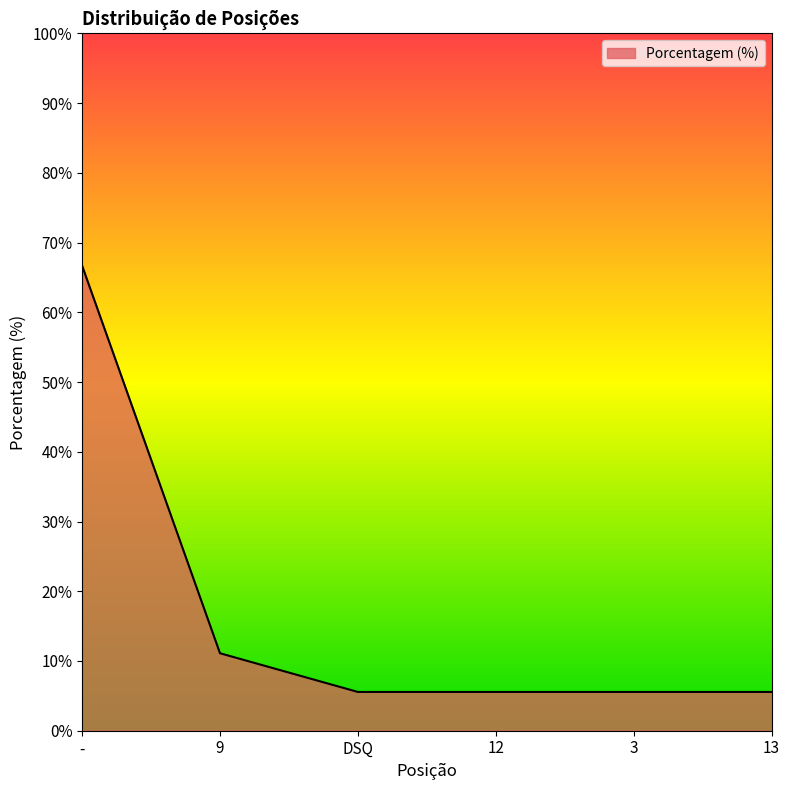

What is the sum of the values at 9 and -?

77.8